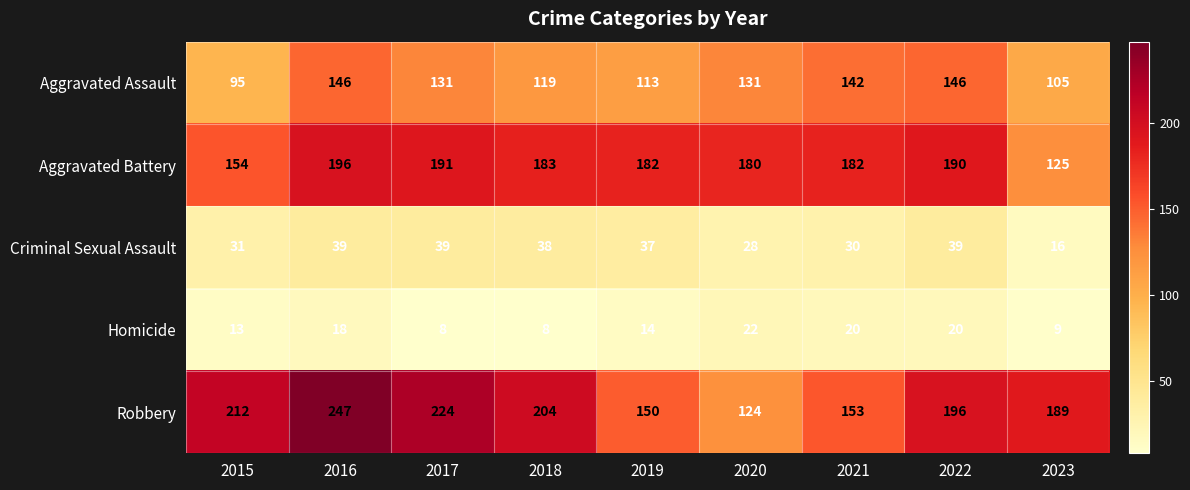

What is the difference between the highest and lowest values at 2018?

196